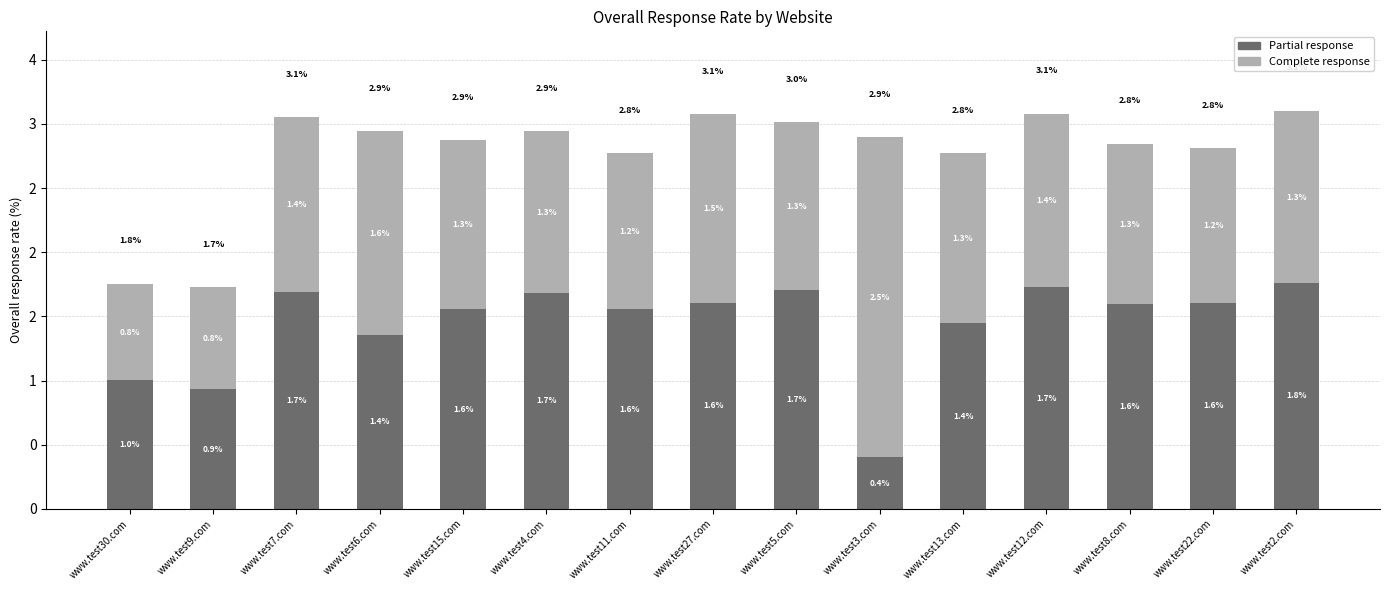

Are the bars horizontal?

No